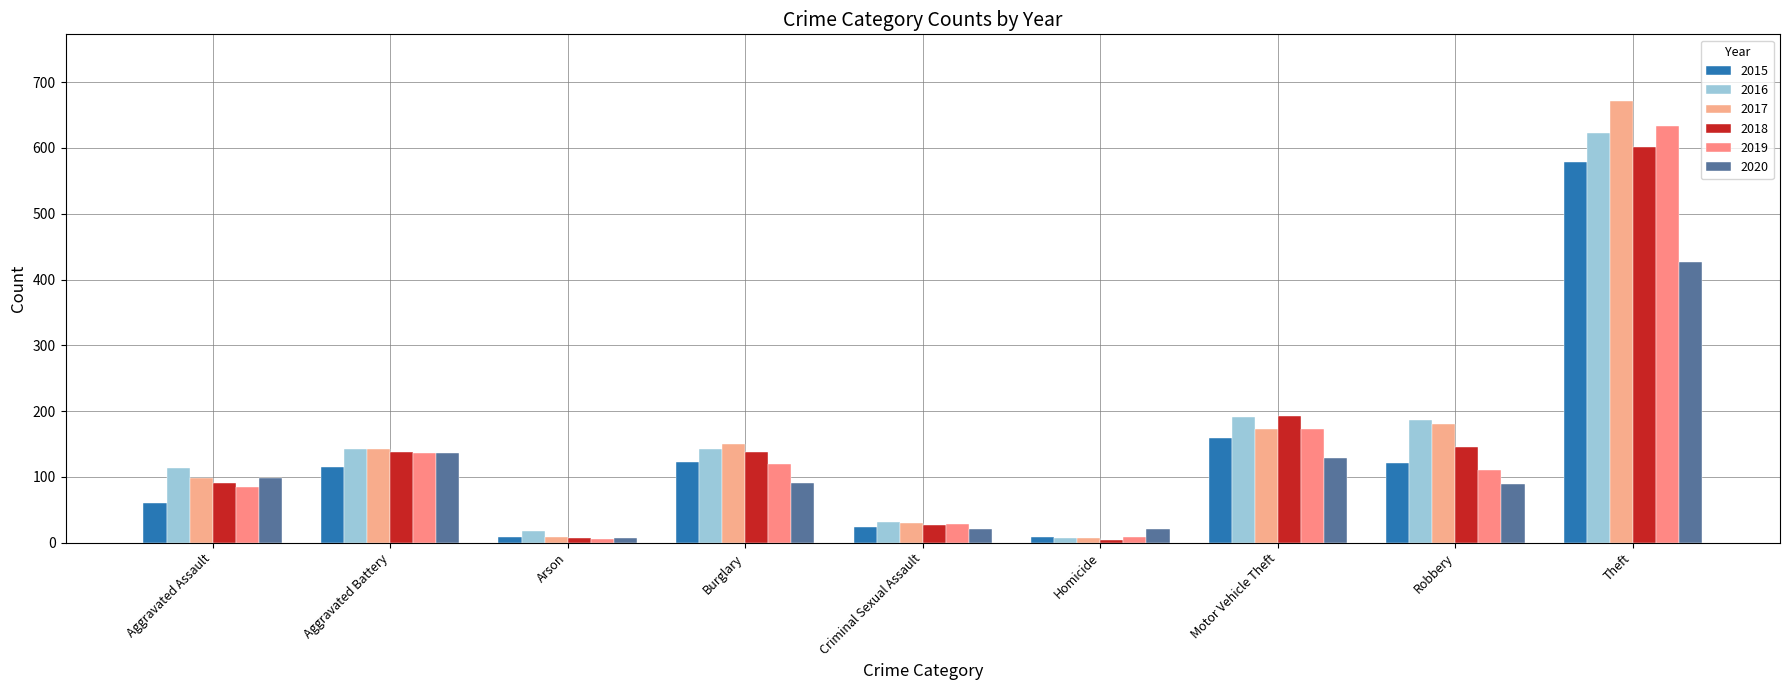

How many values in the 2015 series are below 115?

4